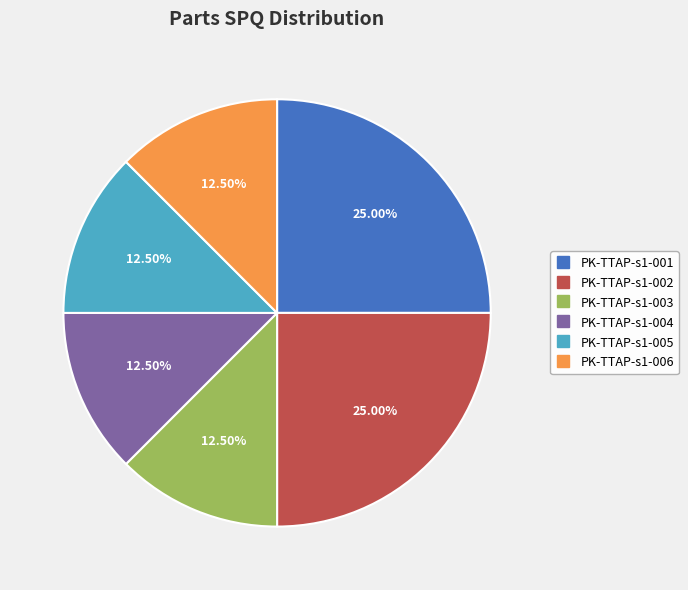

How many segments does this pie chart have?

6